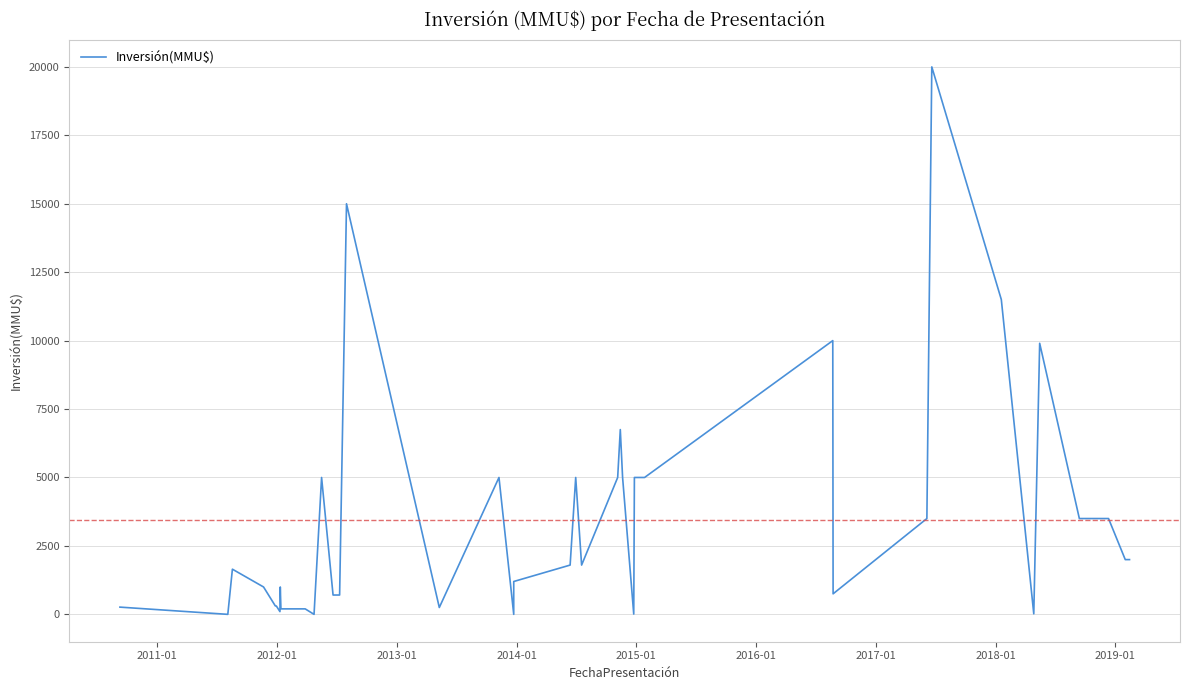

What is the difference between the second highest and minimum values?

15000